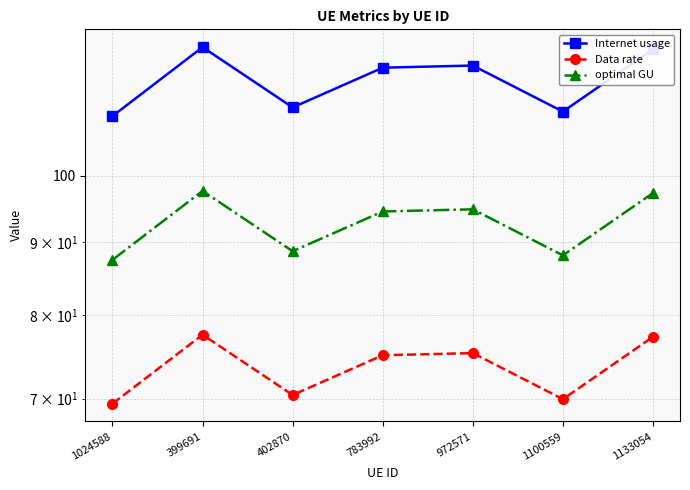

What is the smallest value displayed?

69.4